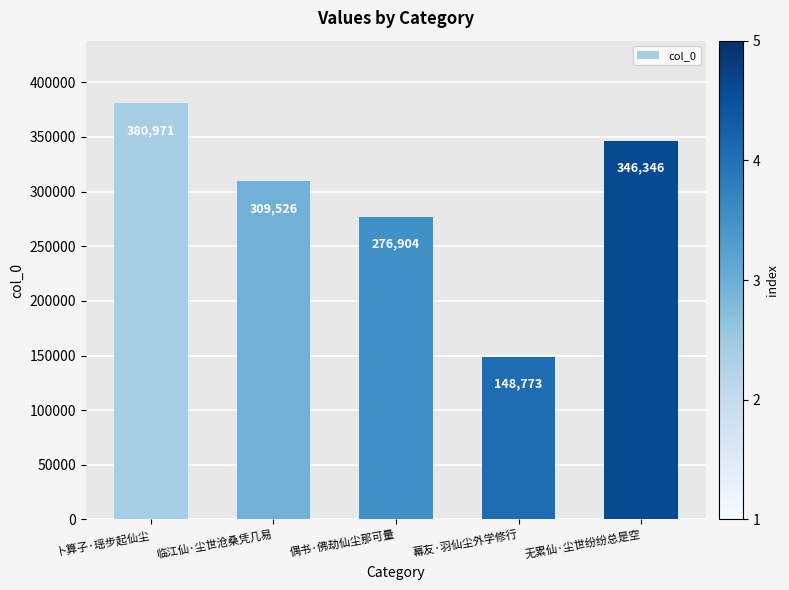

What is the minimum value shown in the chart?

148773